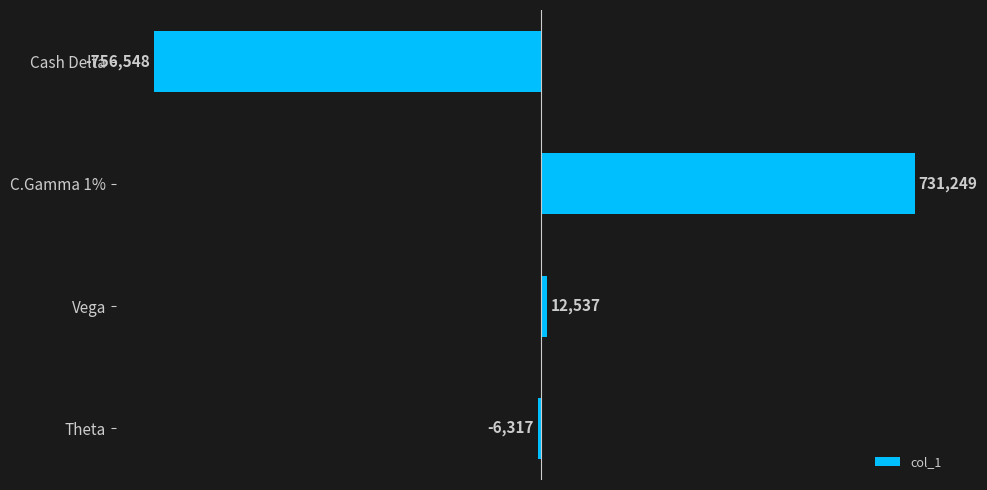

Reading top to bottom, list all the values displayed in this chart.

Cash Delta=-756548	C.Gamma 1%=731249	Vega=12537	Theta=-6317